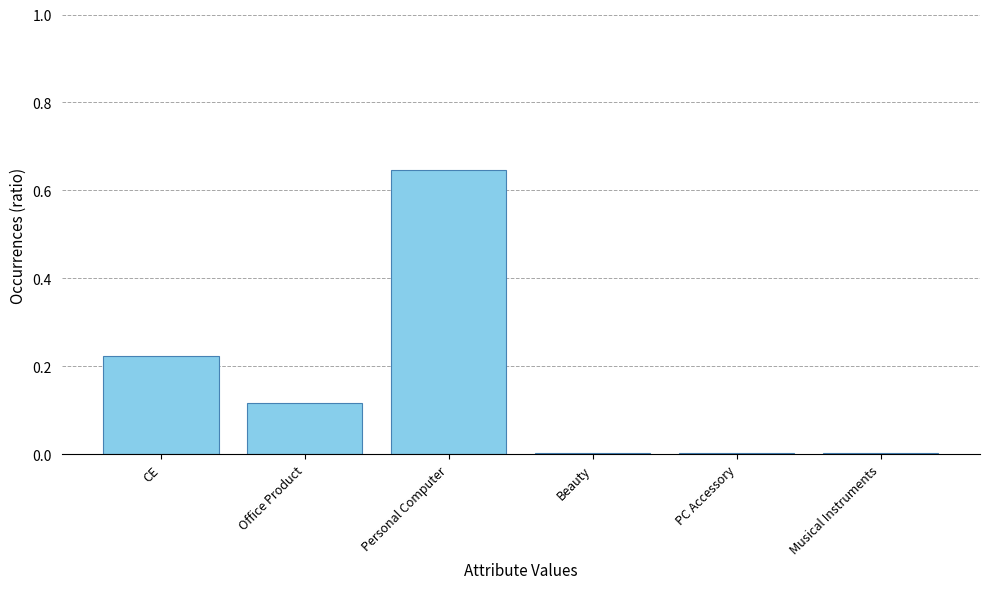

What position from the right is PC Accessory?

2